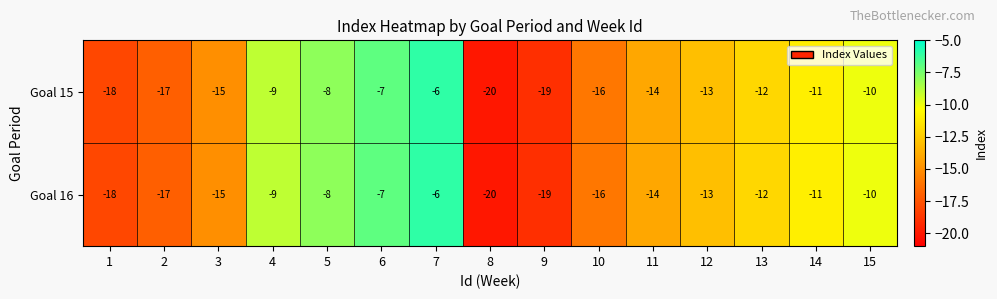

Rank the categories by Goal 15 value from lowest to highest.

8, 9, 1, 2, 10, 3, 11, 12, 13, 14, 15, 4, 5, 6, 7